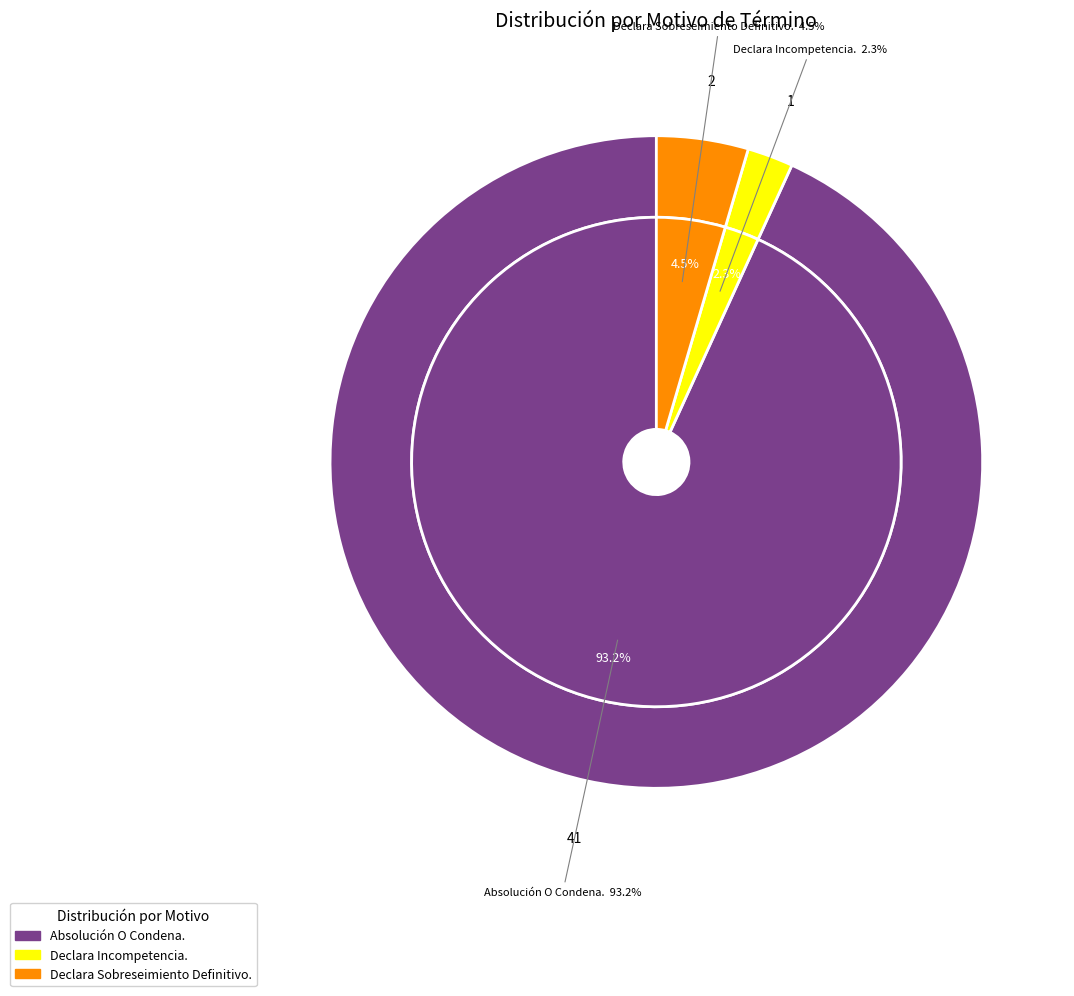

How many slices are in this pie chart?

3